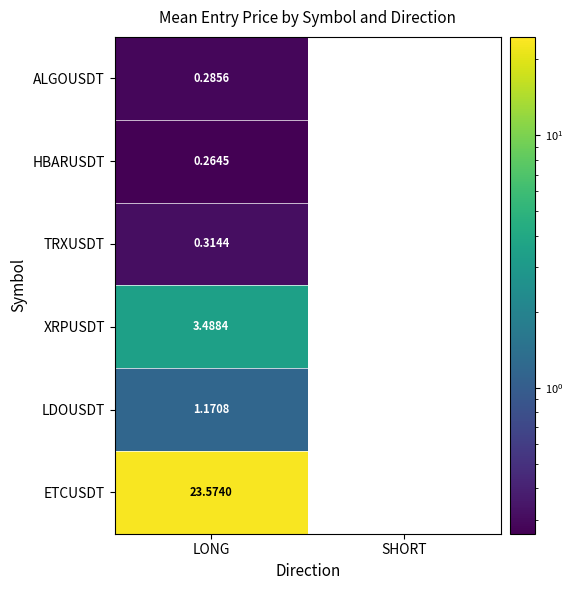

Rank the series by their maximum value, from lowest to highest.

HBARUSDT, ALGOUSDT, TRXUSDT, LDOUSDT, XRPUSDT, ETCUSDT